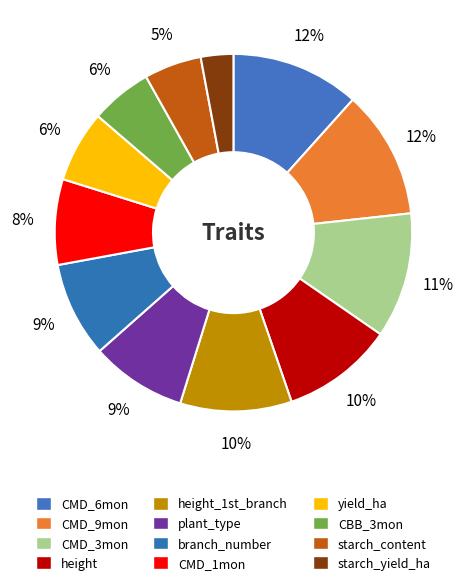

Count the number of slices in the pie.

12